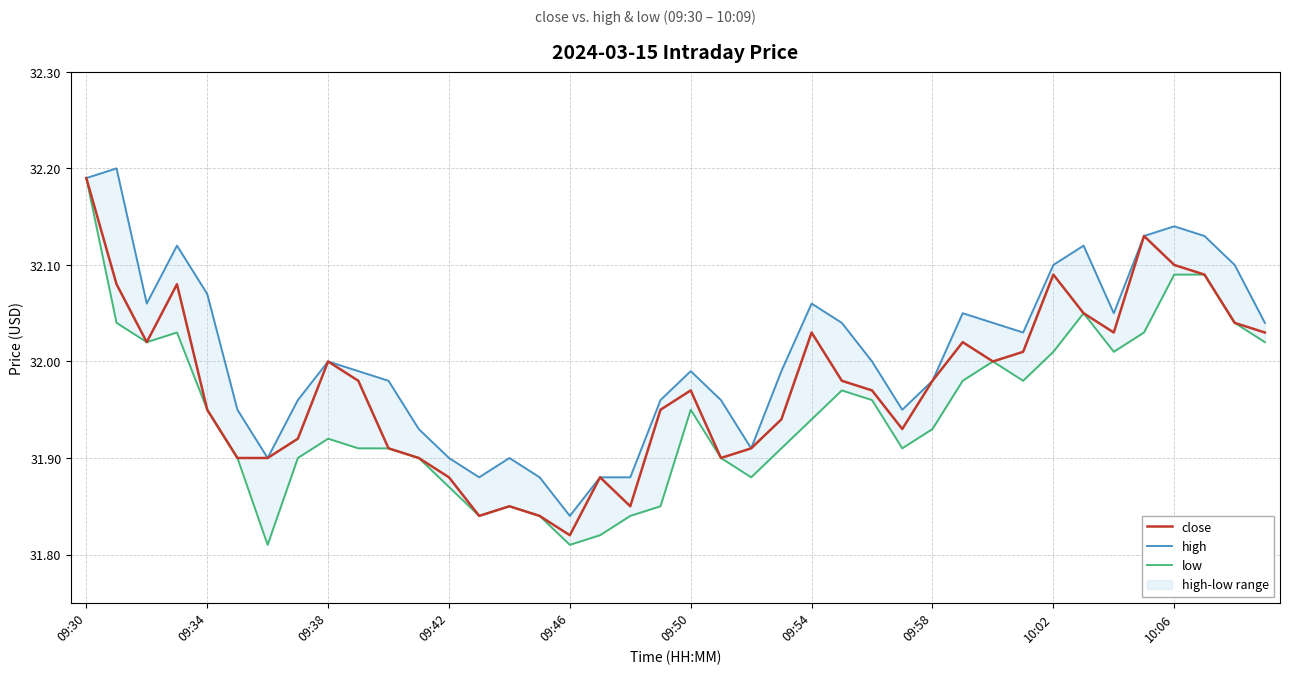

Is it true that close equals 32.0 at 09:38?

True